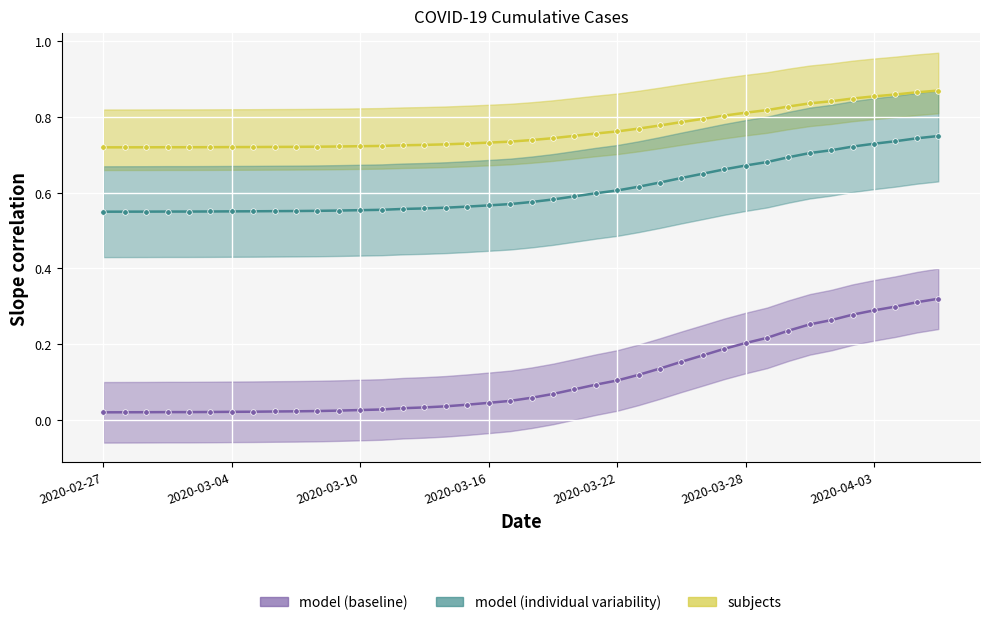

Reading left to right, what are all the values shown in this chart?

subjects: 0.7	0.7	0.7	0.7	0.7	0.7	0.7	0.7	0.7	0.7	0.7	0.7	0.7	0.7	0.7	0.7	0.7	0.7	0.7	0.7	0.7	0.7	0.8	0.8	0.8	0.8	0.8	0.8	0.8	0.8	0.8	0.8	0.8	0.8	0.8	0.8	0.9	0.9	0.9	0.9
model (individual variability): 0.6	0.6	0.6	0.6	0.6	0.6	0.6	0.6	0.6	0.6	0.6	0.6	0.6	0.6	0.6	0.6	0.6	0.6	0.6	0.6	0.6	0.6	0.6	0.6	0.6	0.6	0.6	0.6	0.7	0.7	0.7	0.7	0.7	0.7	0.7	0.7	0.7	0.7	0.7	0.8
model (baseline): 0.0	0.0	0.0	0.0	0.0	0.0	0.0	0.0	0.0	0.0	0.0	0.0	0.0	0.0	0.0	0.0	0.0	0.0	0.0	0.1	0.1	0.1	0.1	0.1	0.1	0.1	0.1	0.2	0.2	0.2	0.2	0.2	0.2	0.3	0.3	0.3	0.3	0.3	0.3	0.3